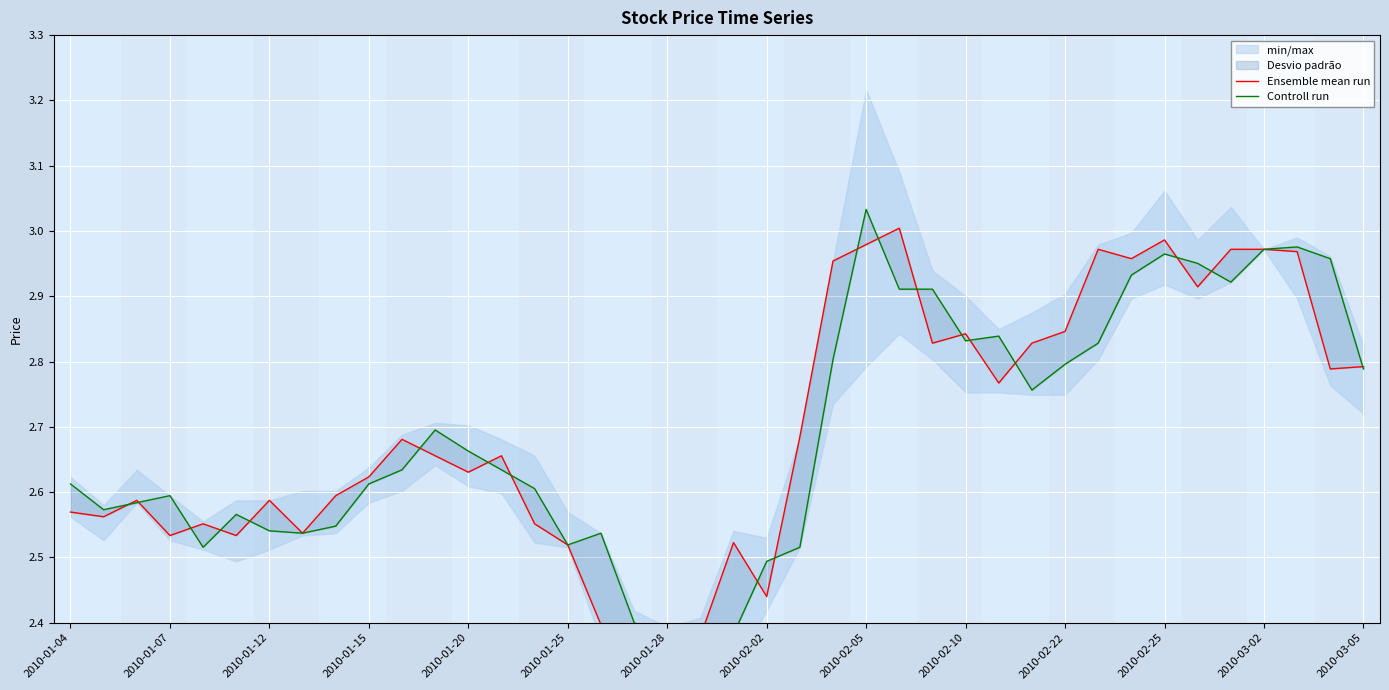

At how many categories does at least one series exceed 2?

40